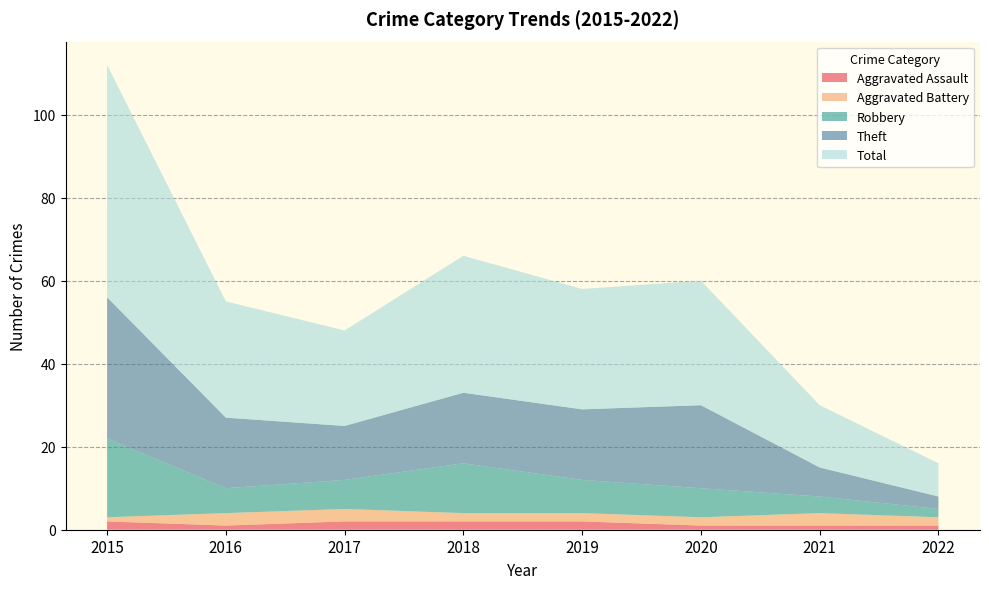

Reading left to right, what are all the values shown in this chart?

Aggravated Assault: 2	1	2	2	2	1	1	1
Aggravated Battery: 1	3	3	2	2	2	3	2
Robbery: 19	6	7	12	8	7	4	2
Theft: 34	17	13	17	17	20	7	3
Total: 56	28	23	33	29	30	15	8